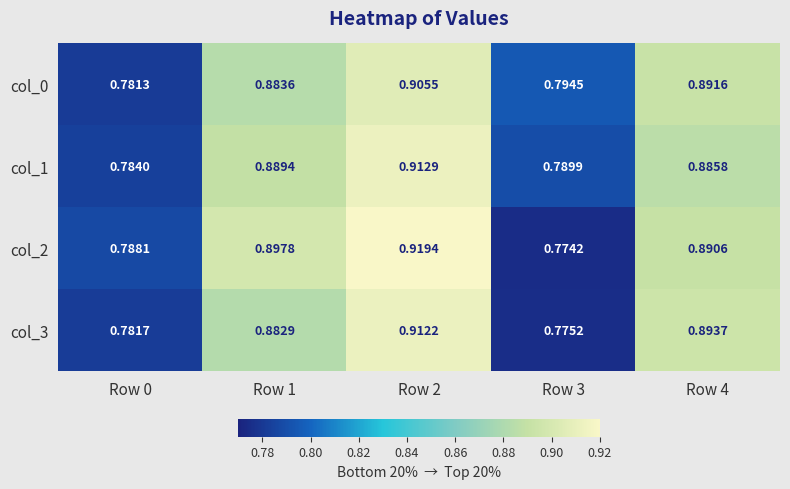

Is the value of col_1 at Row 4 greater than the value of col_3 at Row 2?

No